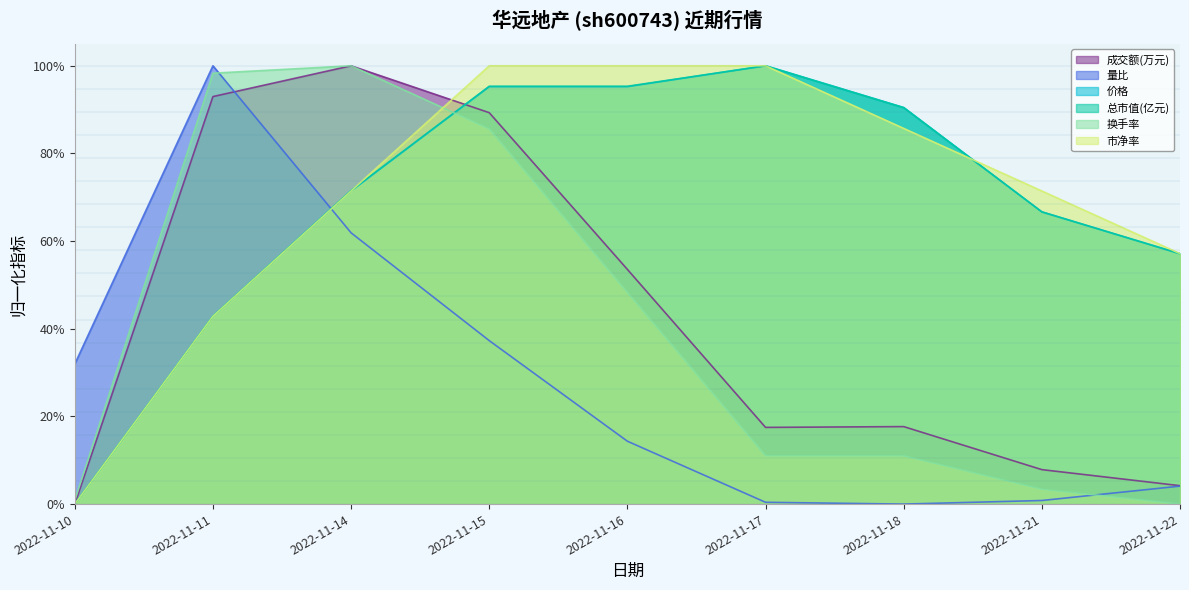

Is the value of 成交额(万元) at 2022-11-11 greater than the value of 总市值(亿元) at 2022-11-14?

Yes